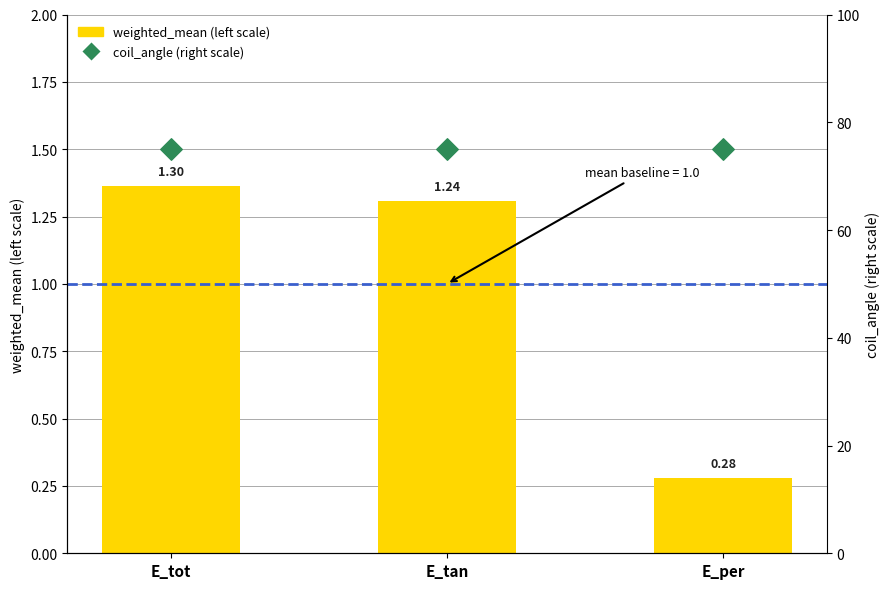

At which category is the sum across all series the highest?

E_tot